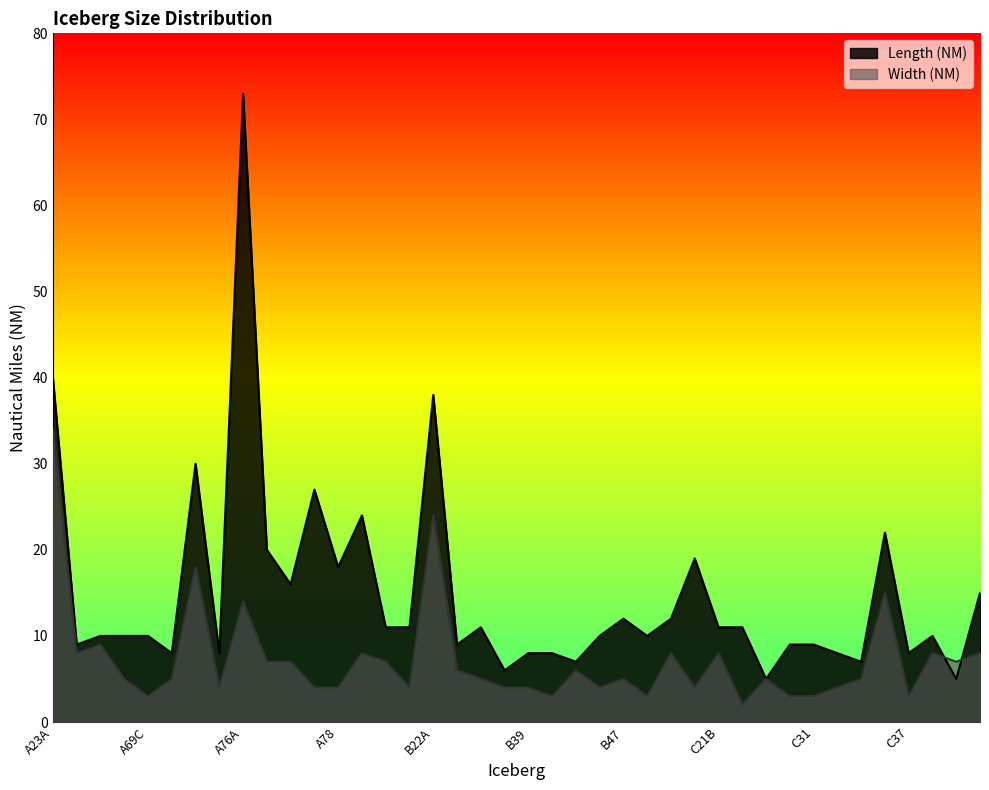

Reading left to right, transcribe all the data shown in this chart.

Length (NM): A23A=40	A64=9	A69A=10	A69B=10	A69C=10	A70=8	A74A=30	A74B=8	A76A=73	A76B=20	A76C=16	A77=27	A78=18	B09B=24	B09G=11	B15AB=11	B22A=38	B28=9	B29=11	B38=6	B39=8	B42=8	B45=7	B46=10	B47=12	B50=10	C15=12	C18B=19	C21B=11	C24=11	C29=5	C30=9	C31=9	C33=8	C35=7	C36=22	C37=8	C38A=10	C38B=5	C39=15
Width (NM): A23A=34	A64=8	A69A=9	A69B=5	A69C=3	A70=5	A74A=18	A74B=4	A76A=14	A76B=7	A76C=7	A77=4	A78=4	B09B=8	B09G=7	B15AB=4	B22A=24	B28=6	B29=5	B38=4	B39=4	B42=3	B45=6	B46=4	B47=5	B50=3	C15=8	C18B=4	C21B=8	C24=2	C29=5	C30=3	C31=3	C33=4	C35=5	C36=15	C37=3	C38A=8	C38B=7	C39=8